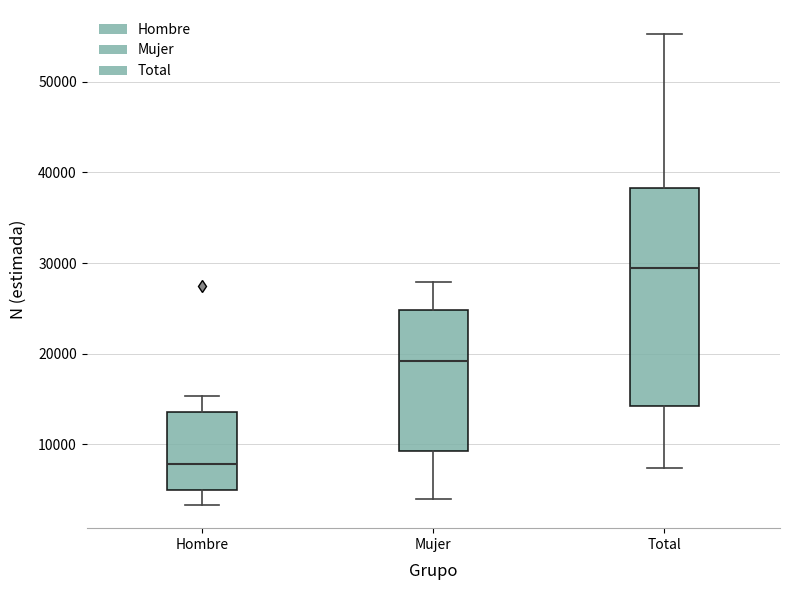

Which box's median line is the highest?

Total